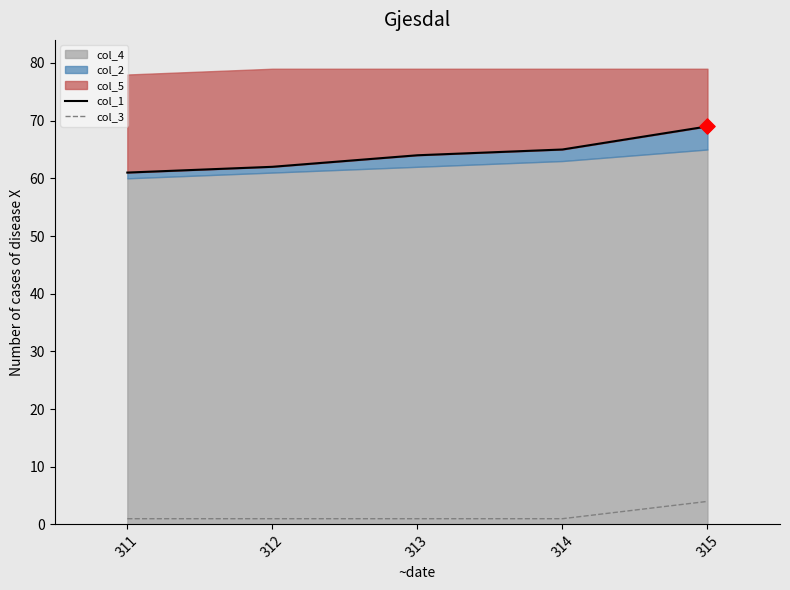

Which series has the widest spread of Y values?

col_1